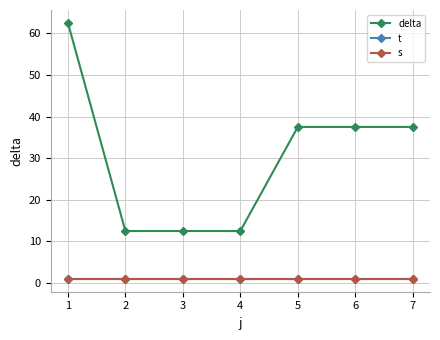

Which has a higher value, 1 or 7?

1